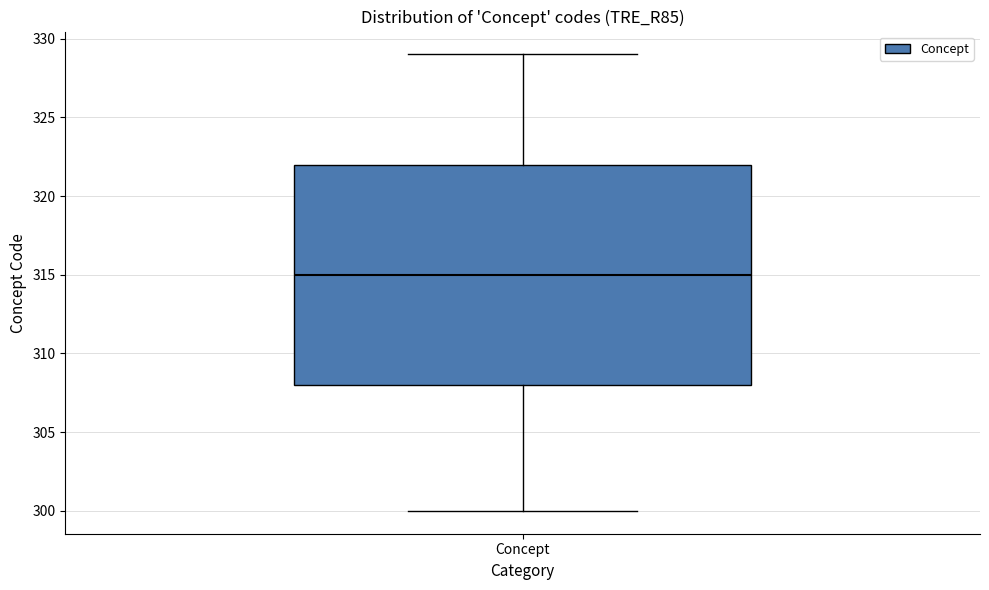

Transcribe this box plot: give where the median line is, the range the box spans, and where the two whiskers end, as read against the y-axis. The values are not printed on the chart, so give them approximately, as read against the axis.

median 315, box 308 to 322, whiskers 300 to 329